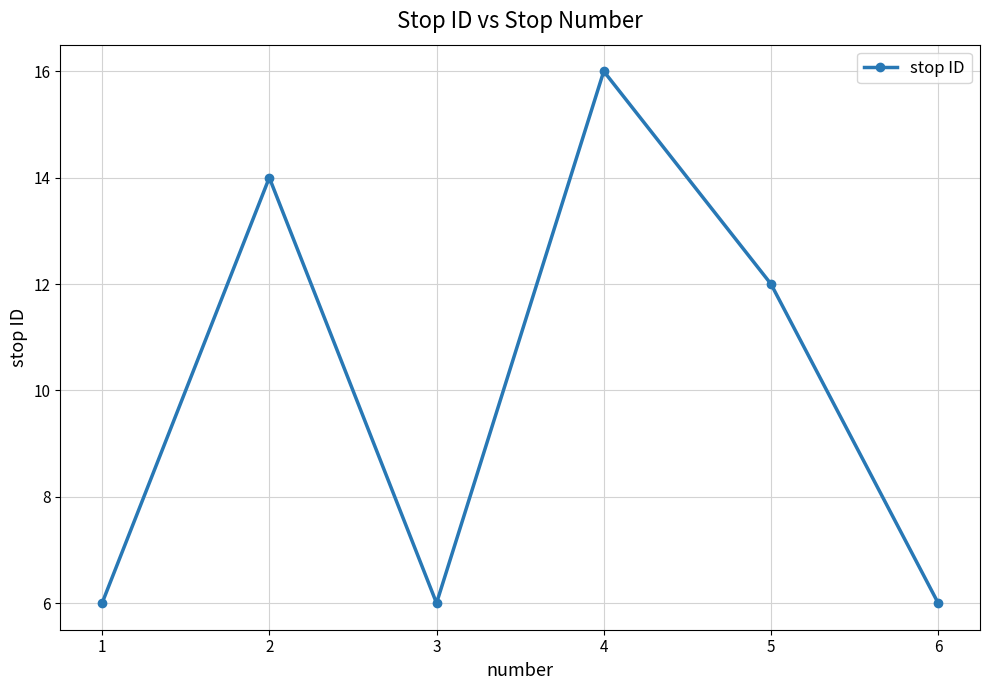

What is the difference between the values at 4 and 3?

10